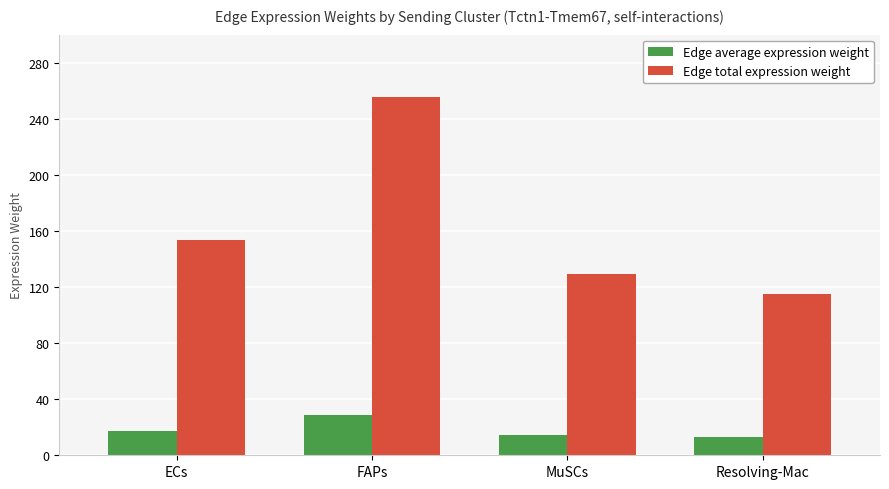

What position from the left is ECs?

1